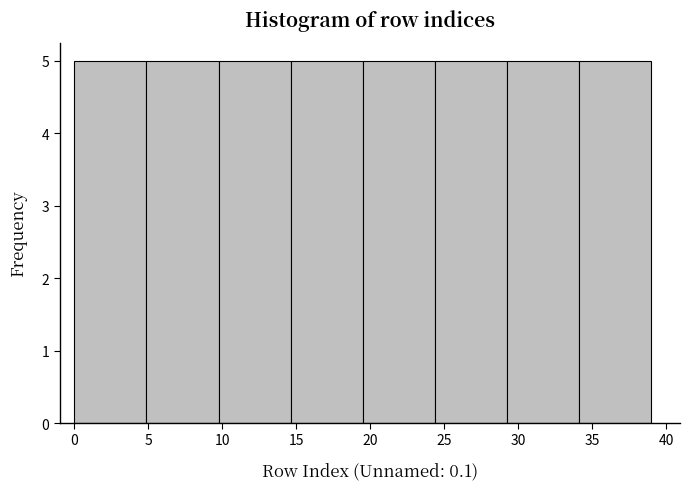

What is the height of the bar covering 34.0 to 39.0 on the x-axis? Neither the bar edges nor the heights are printed on the chart, so give them approximately, as read against the axes.

5